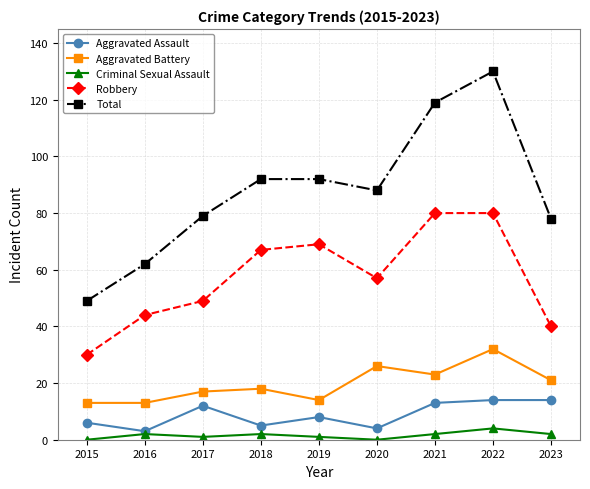

At 2015, list the series in order from largest to smallest.

Total, Robbery, Aggravated Battery, Aggravated Assault, Criminal Sexual Assault